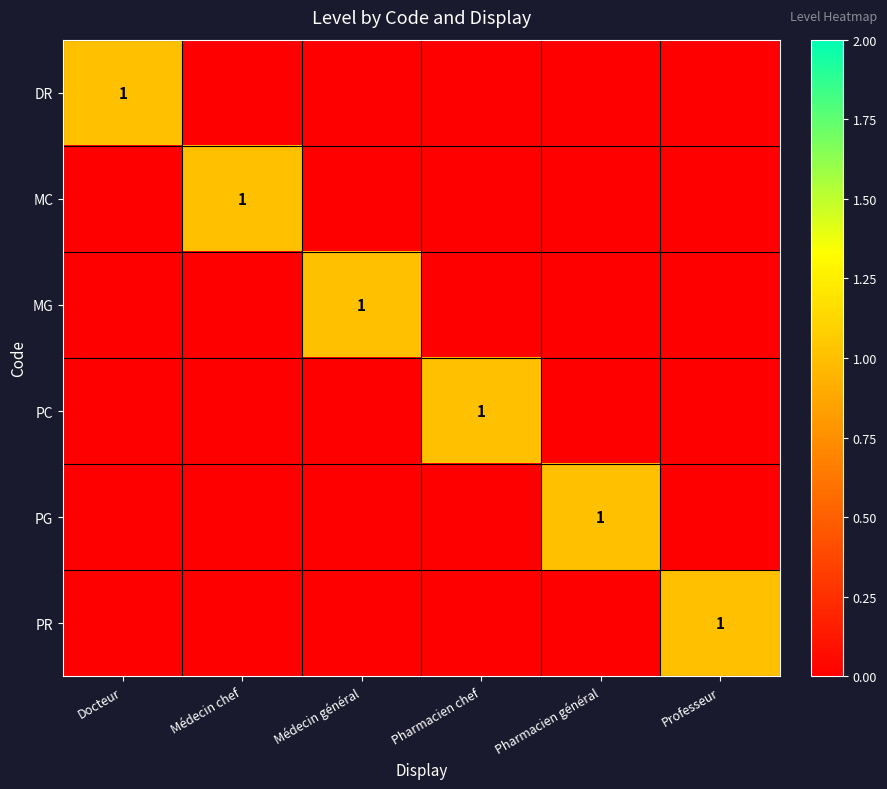

Between Docteur and Pharmacien général, which series saw the biggest shift?

DR